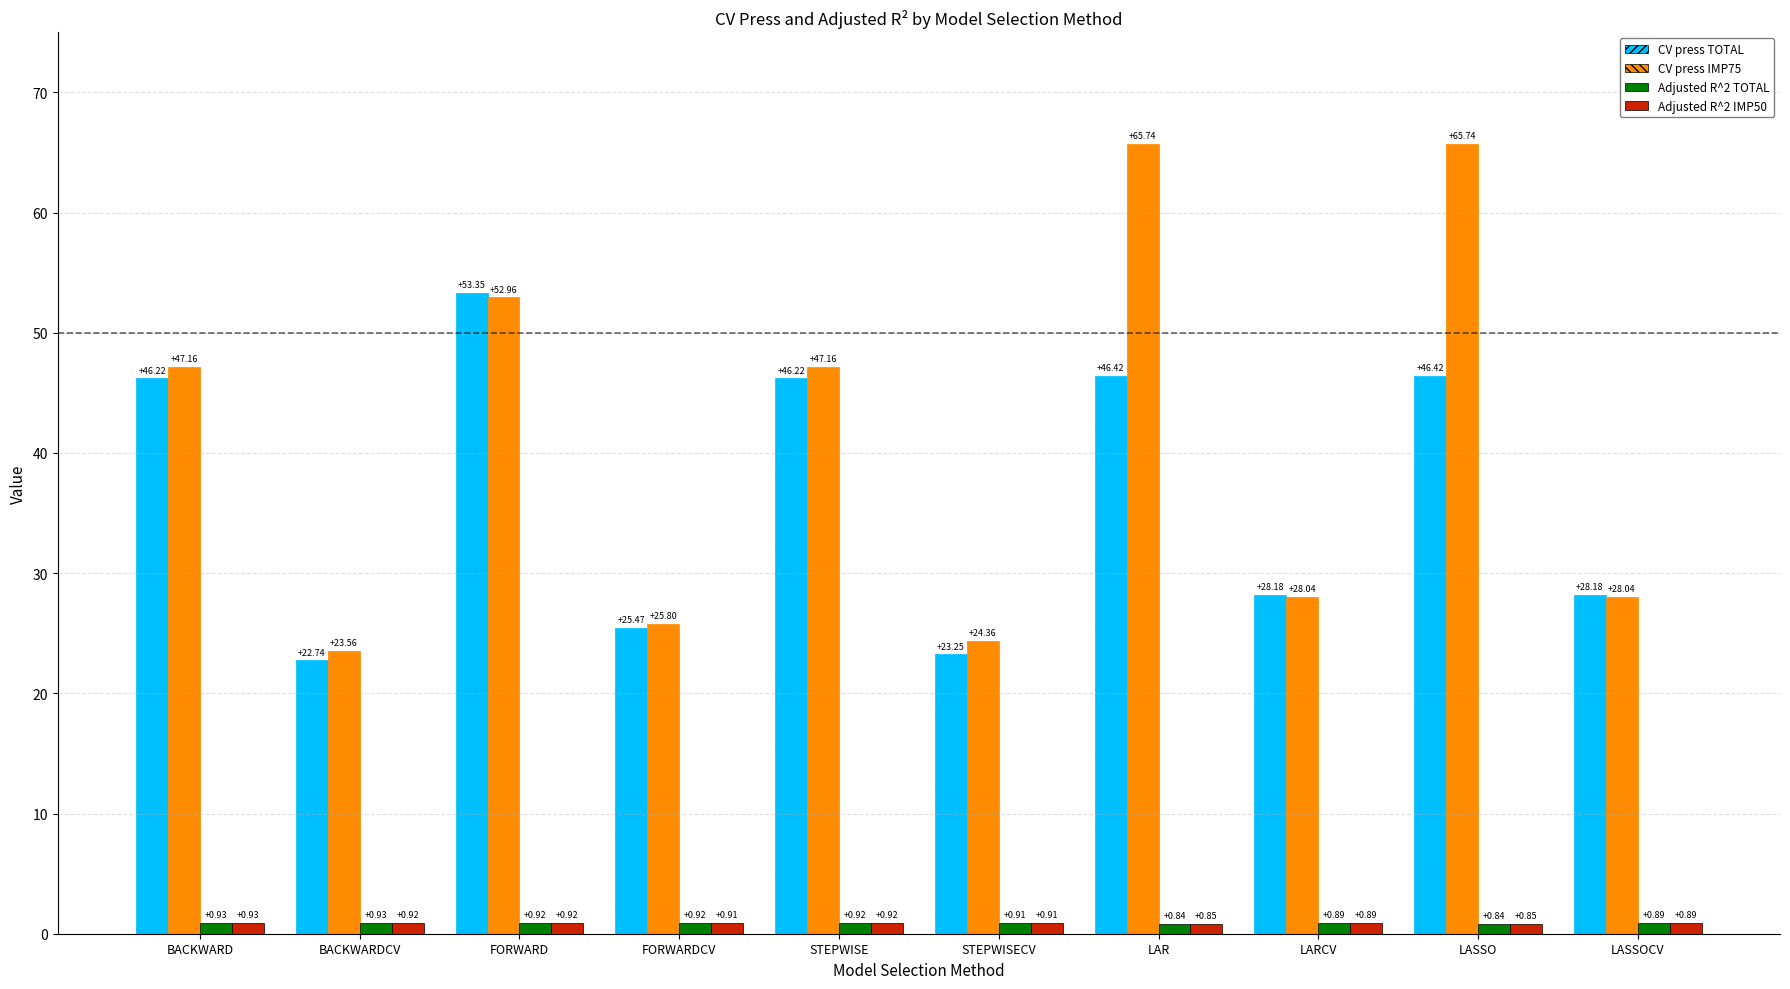

How many bars are there in total?

40